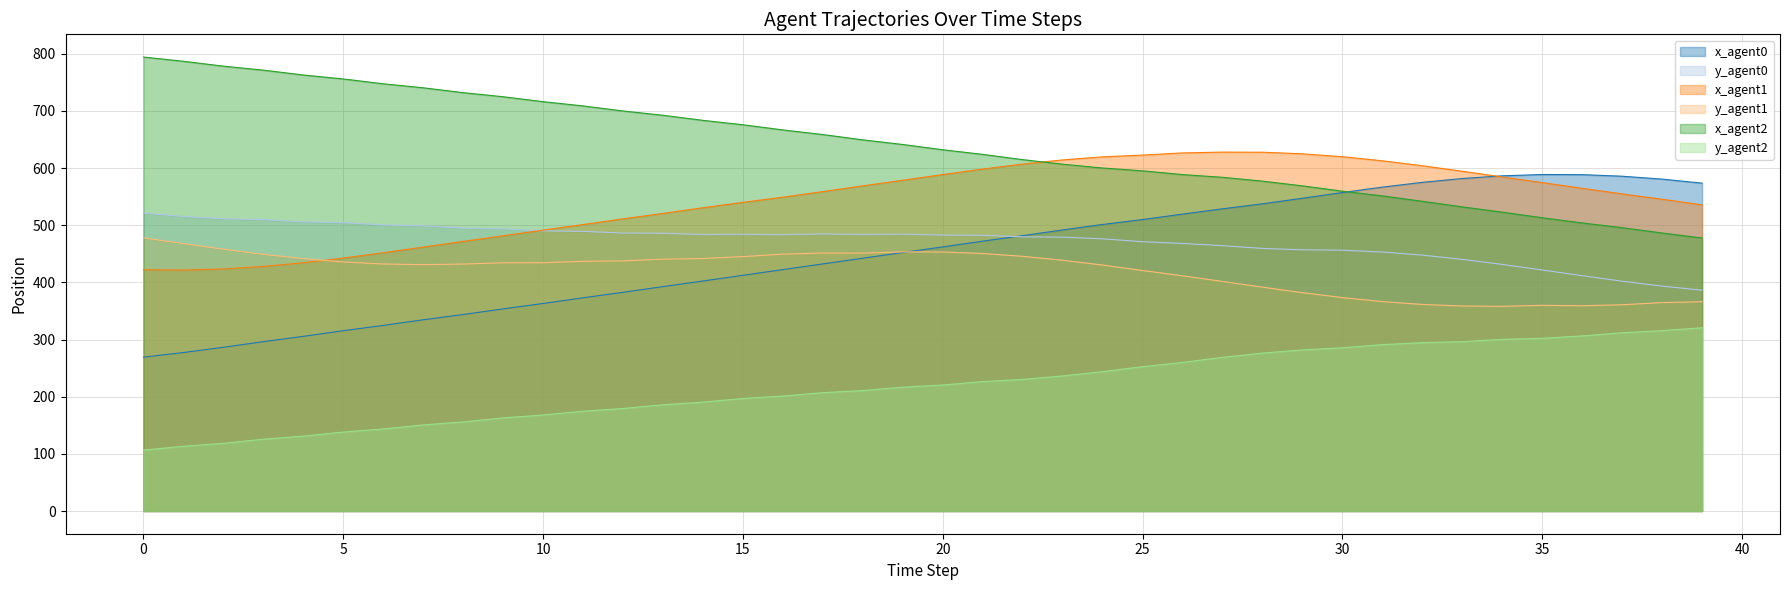

Between 31 and 38, which series saw the biggest shift?

x_agent1